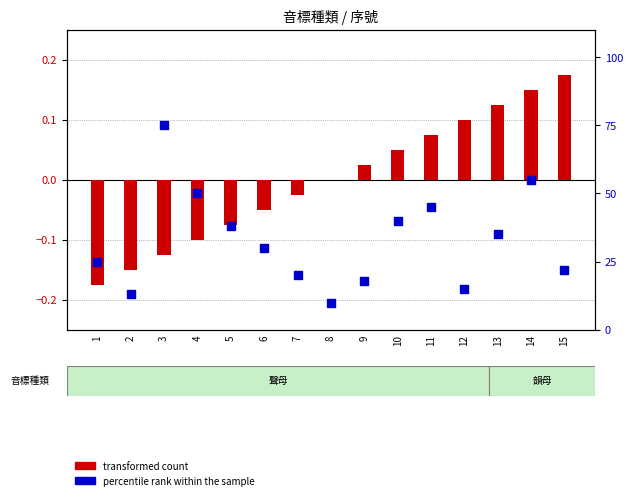

Which series has the largest Y range (max minus min)?

percentile rank within the sample